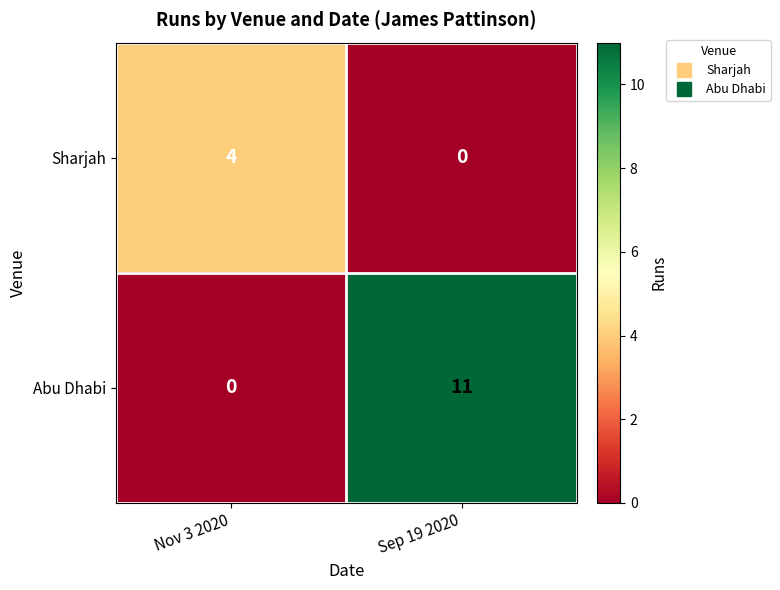

Which series has the largest total across all categories?

Abu Dhabi